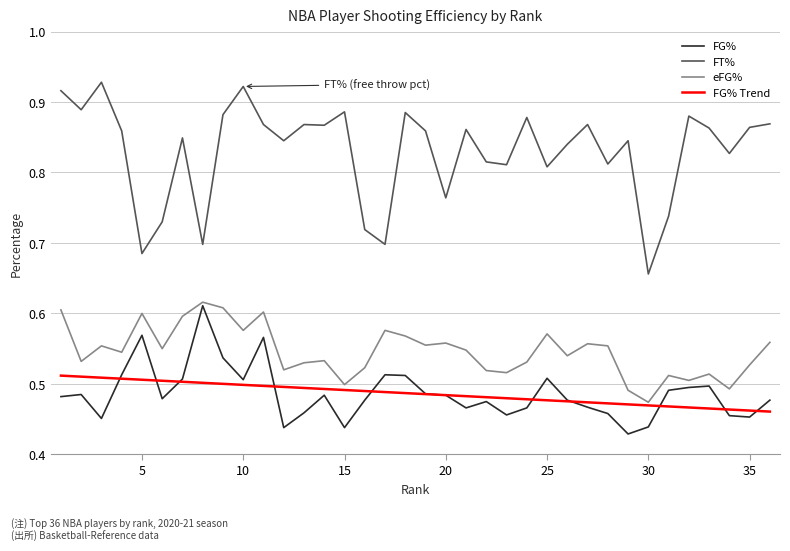

List the labels in order of eFG% value, smallest first.

30, 29, 34, 15, 32, 31, 33, 23, 22, 12, 16, 35, 13, 24, 2, 14, 26, 4, 21, 6, 3, 28, 19, 27, 20, 36, 18, 25, 10, 17, 7, 5, 11, 1, 9, 8